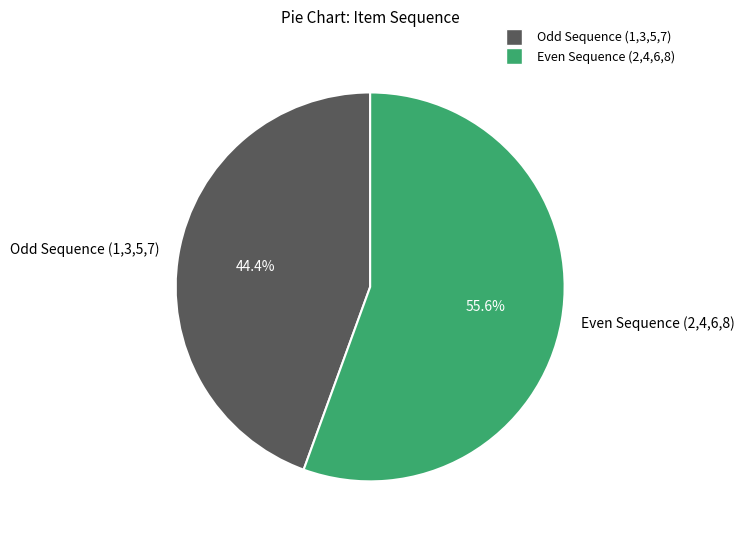

Approximately how many times larger is the value at Odd Sequence (1,3,5,7) compared to Even Sequence (2,4,6,8)?

0.8